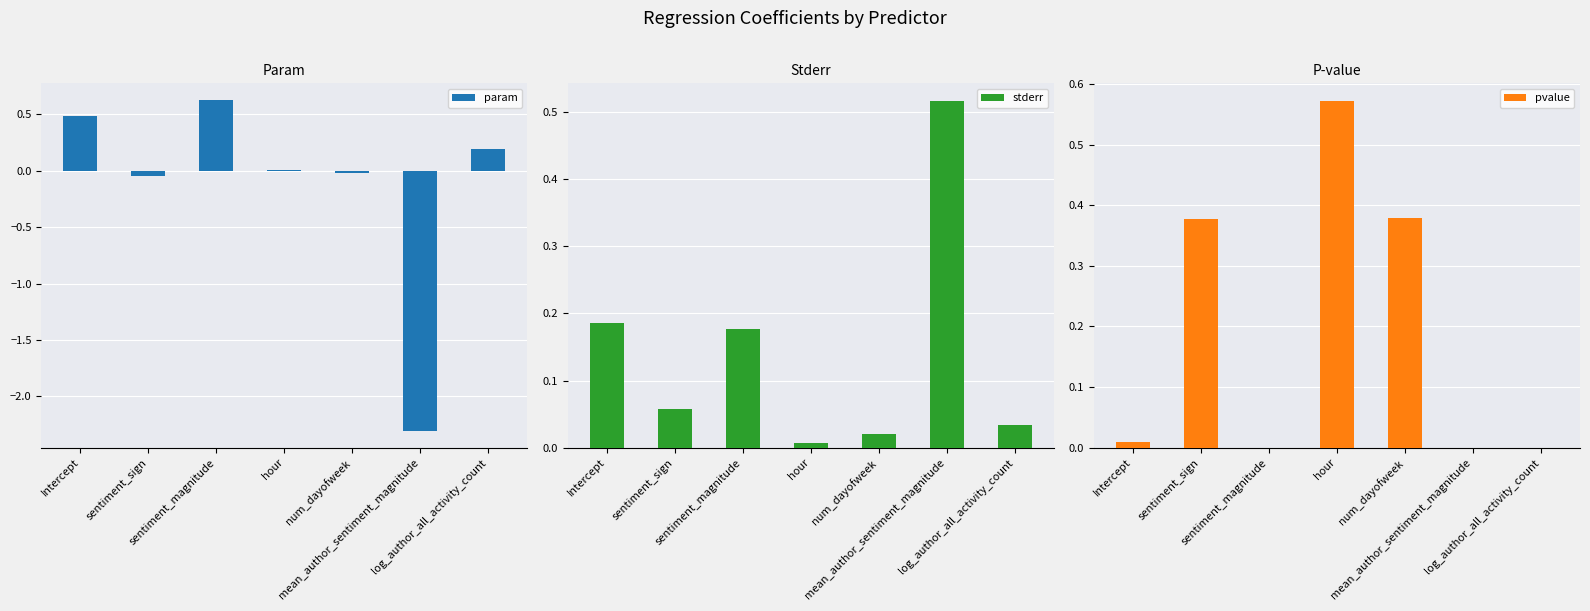

What position from the left is mean_author_sentiment_magnitude?

6